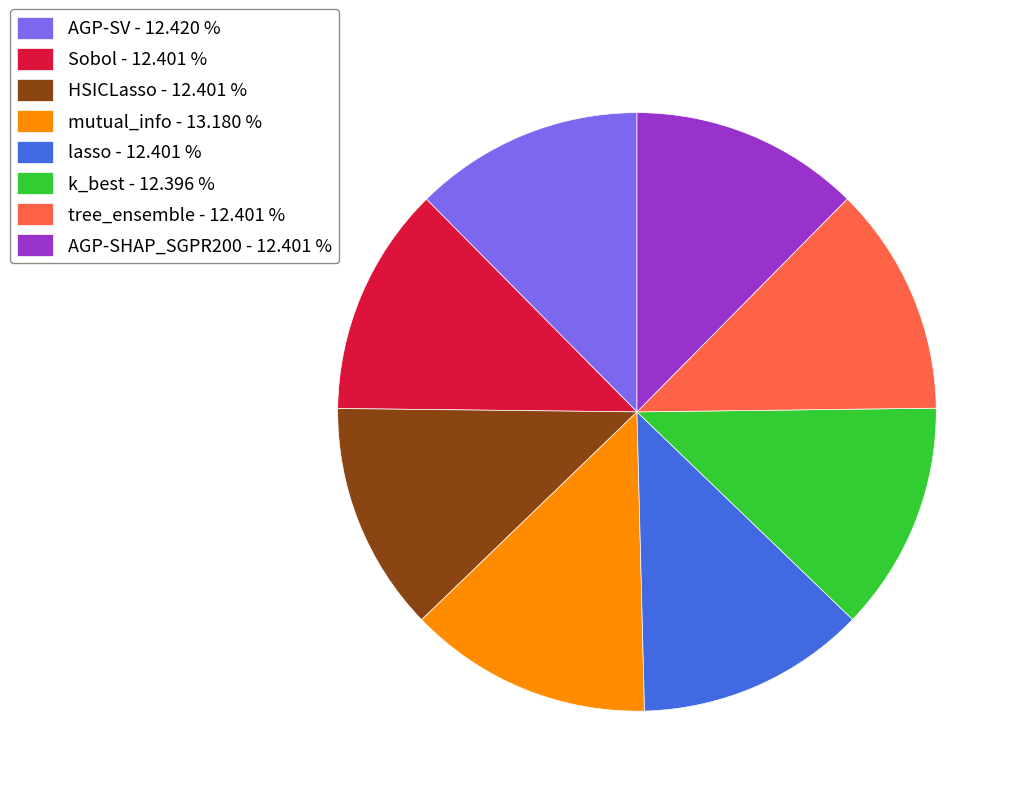

Is there any slice that represents more than half of the pie?

No